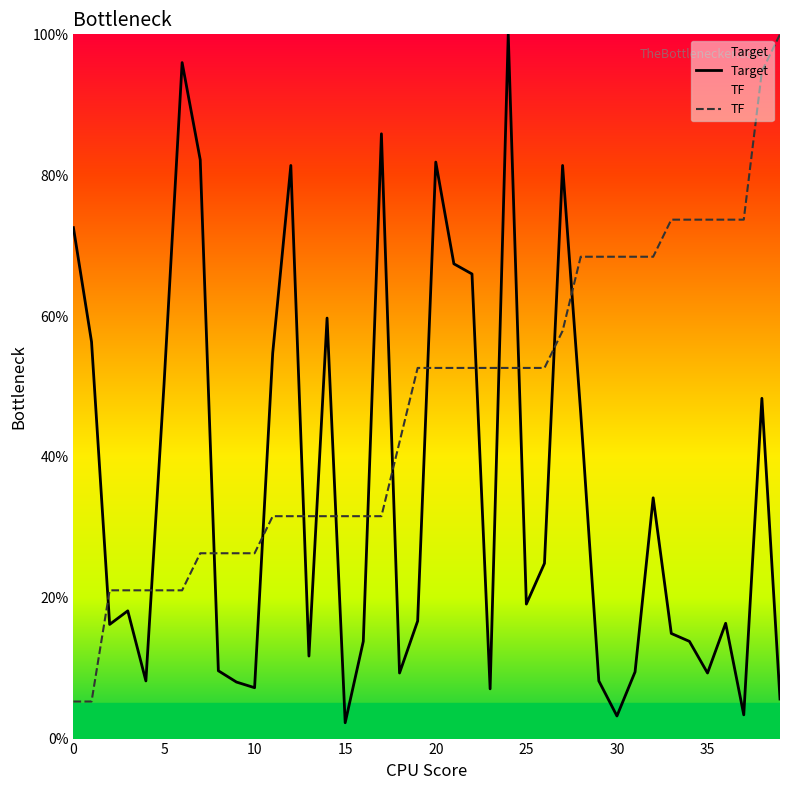

What is the value of the TF point at the 40th from the left?

100.0